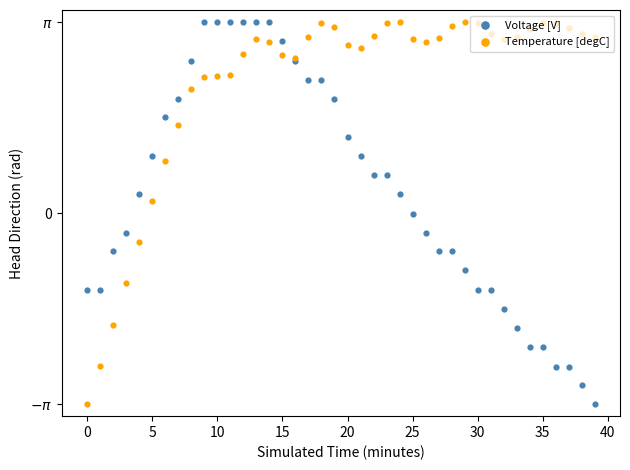

At which category is the sum across all series the highest?

13